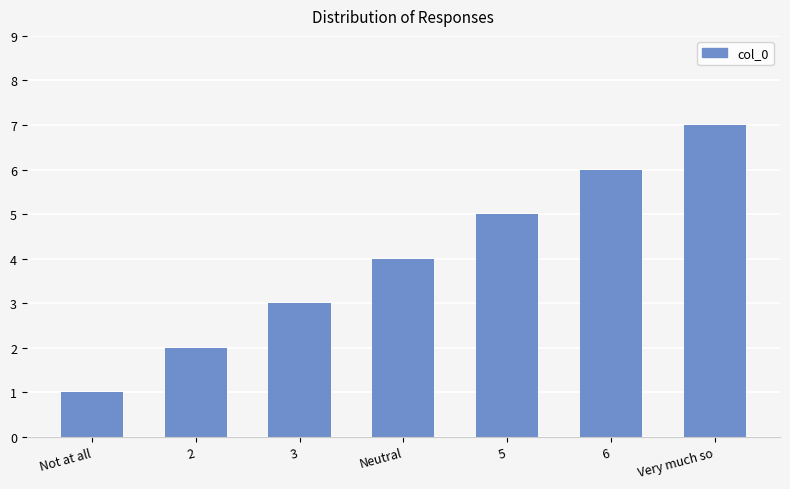

At which category does the chart reach its minimum across all series?

Not at all